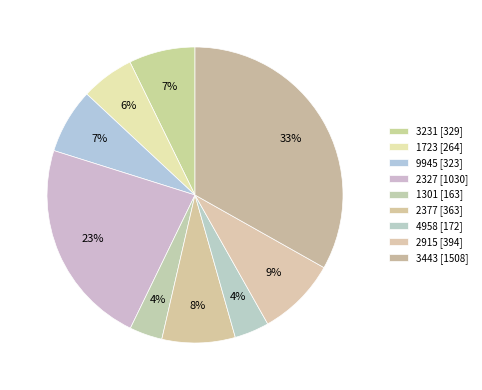

To the nearest percent, what is the combined percentage of 3443 and 2327?

56%